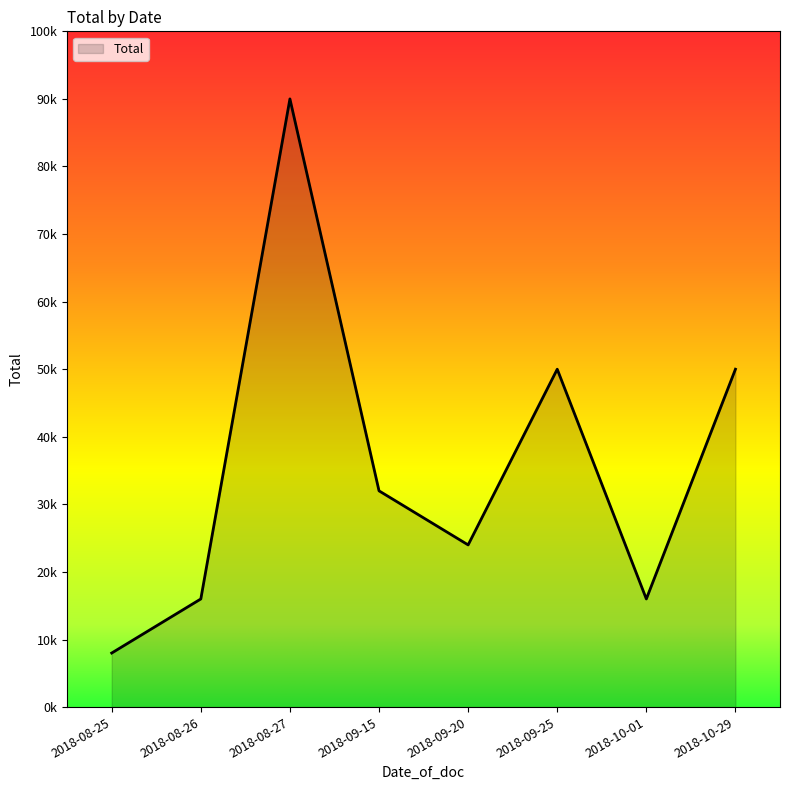

Where is the first local maximum?

2018-08-27